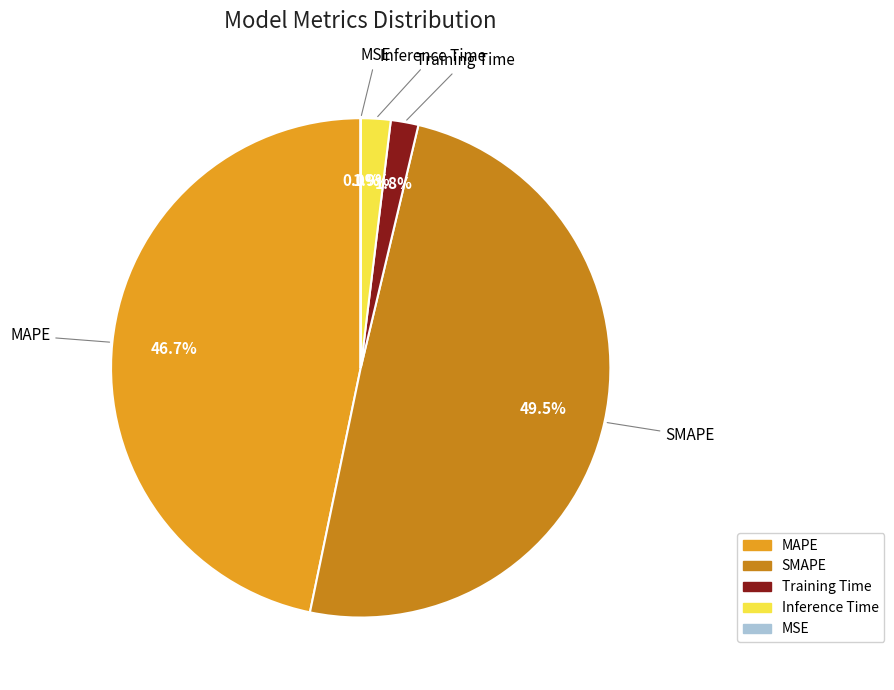

Does MAPE account for over 50% of the chart?

No